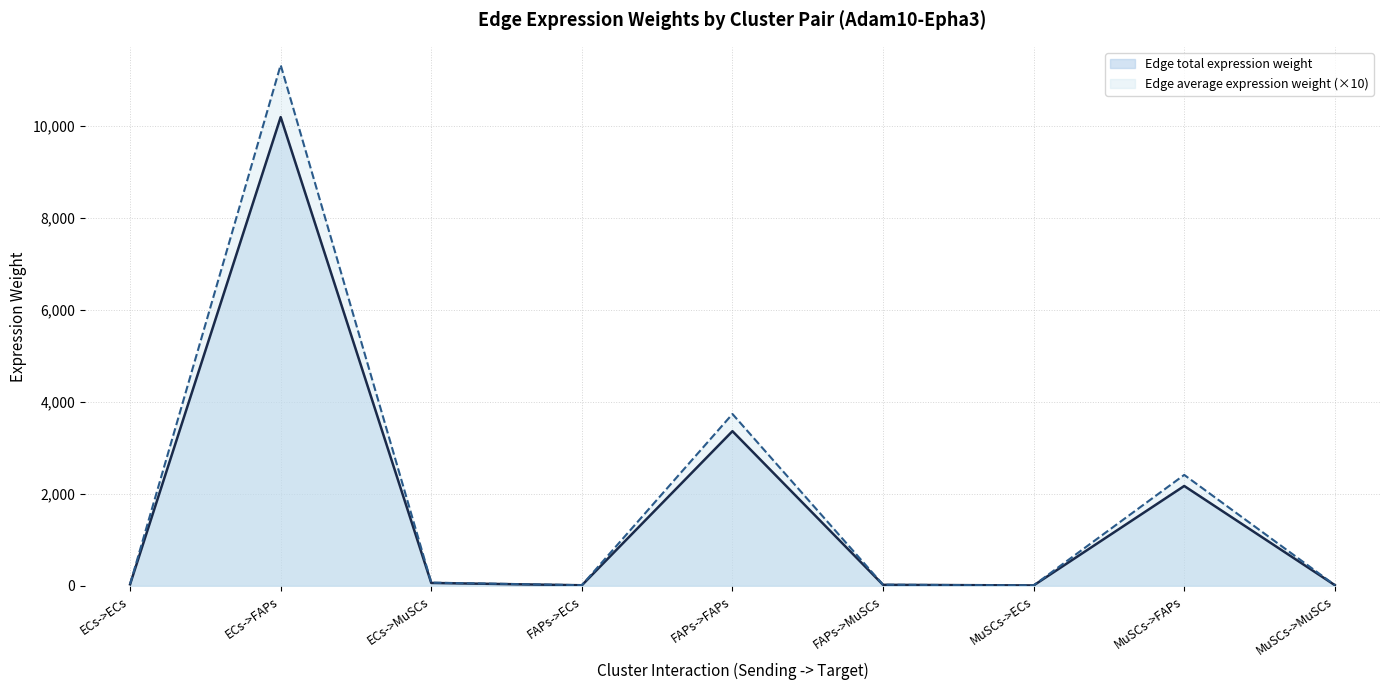

What position from the left is MuSCs->MuSCs?

9